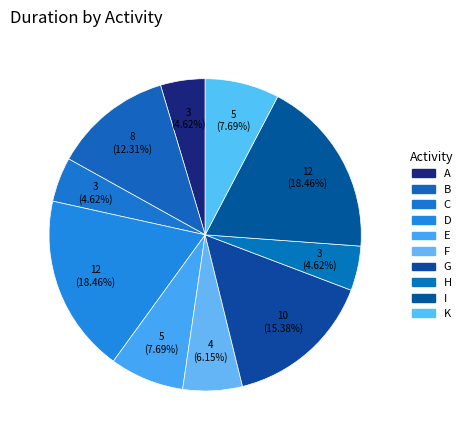

What is the change in value from C to K?

+2